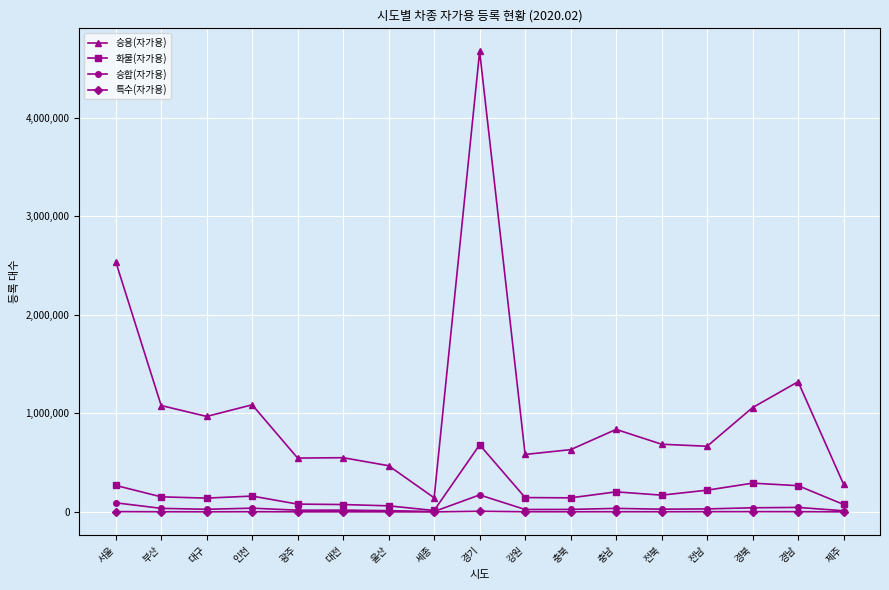

The 승용(자가용) series shows 631856 at 충북. True or false?

True